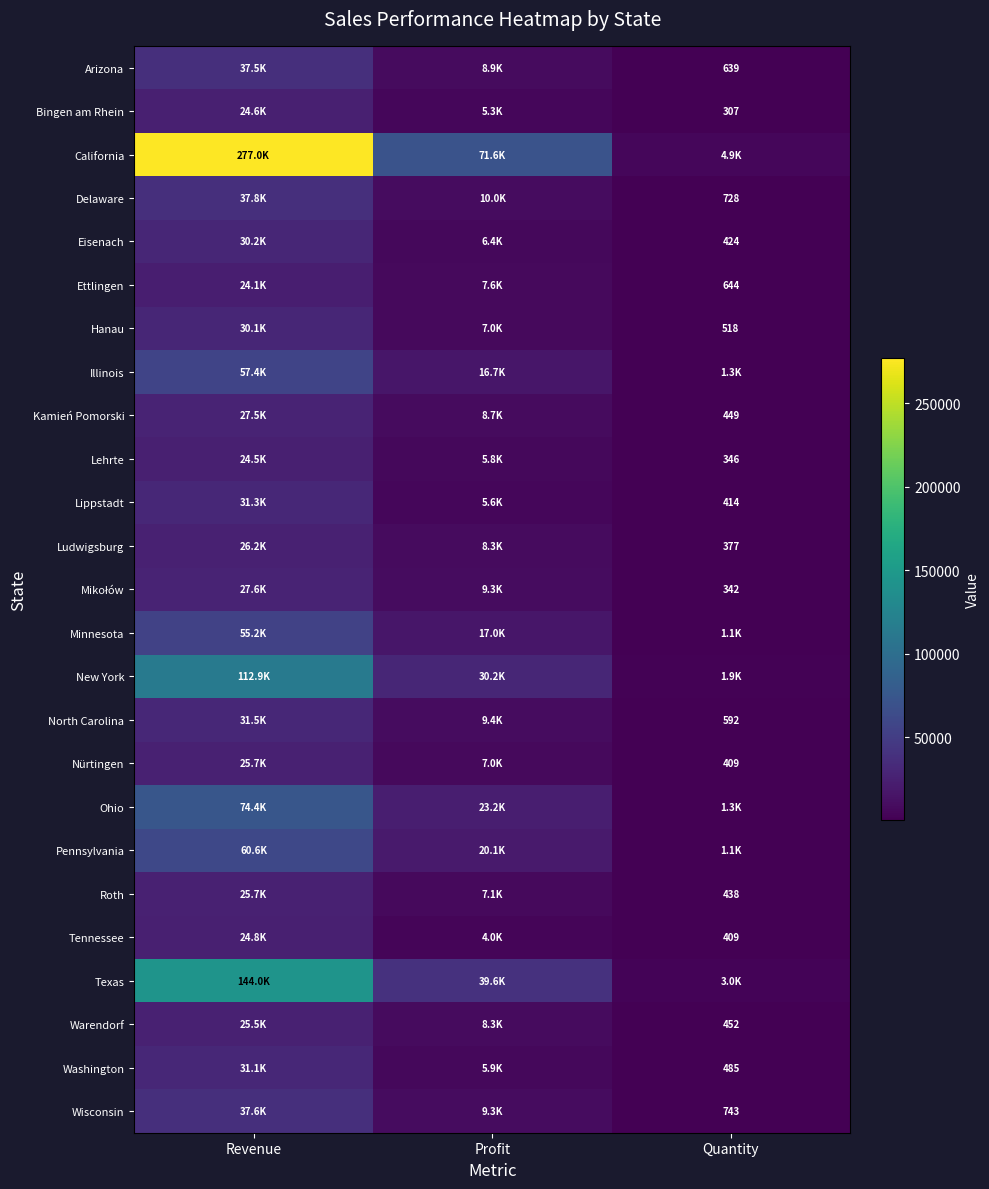

What is the maximum value shown in the chart?

277044.0